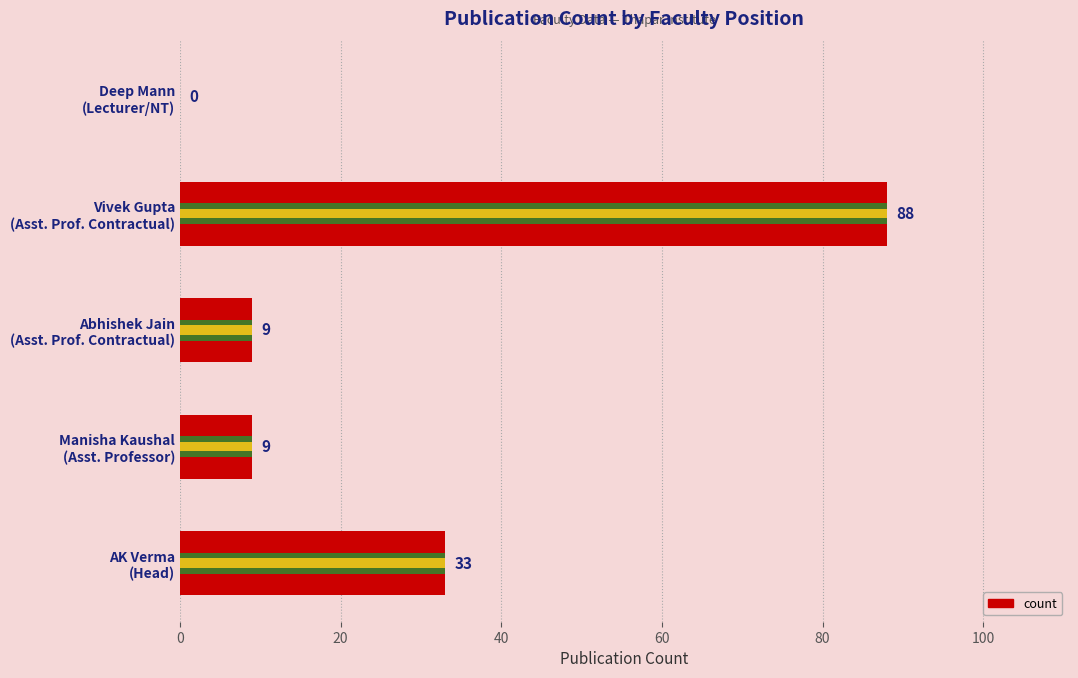

Reading right to left, what are all the values shown in this chart?

0	88	9	9	33